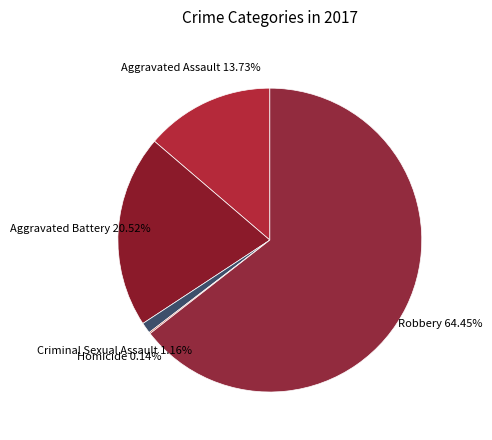

Count the number of slices in the pie.

5